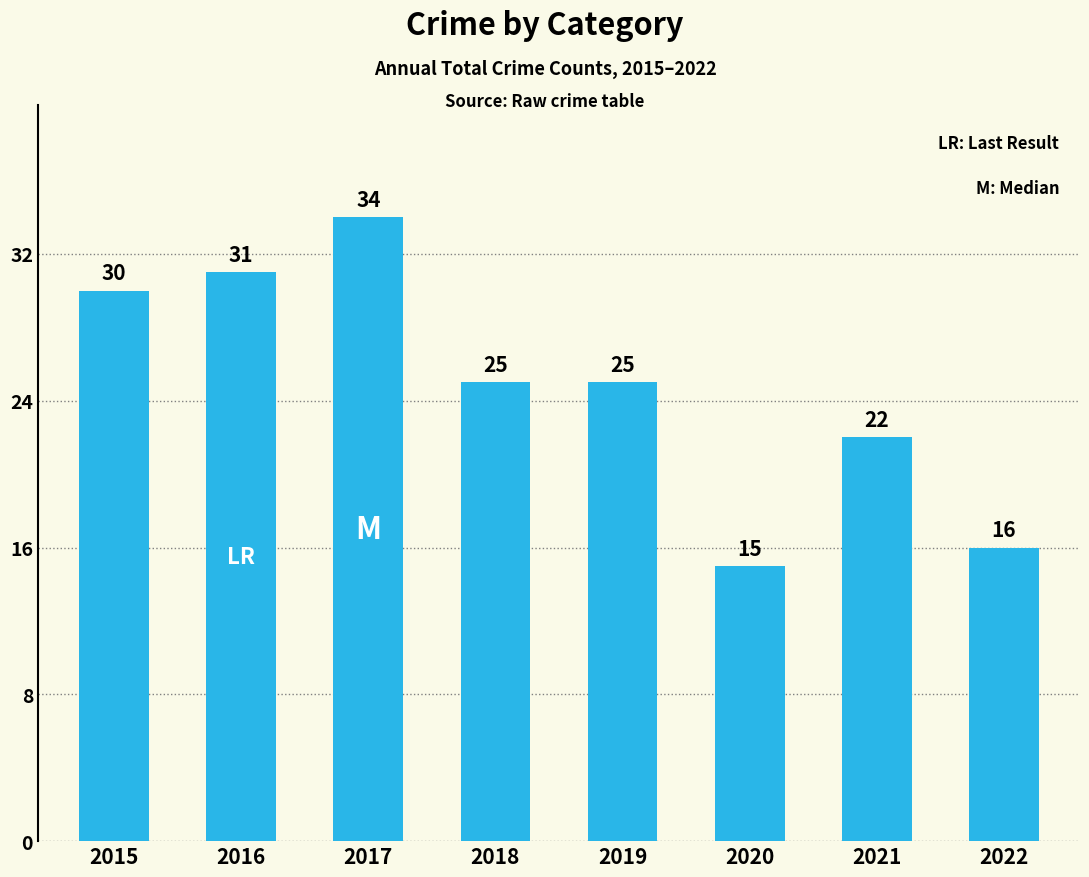

Read the value at 2015, to the nearest 5.

30